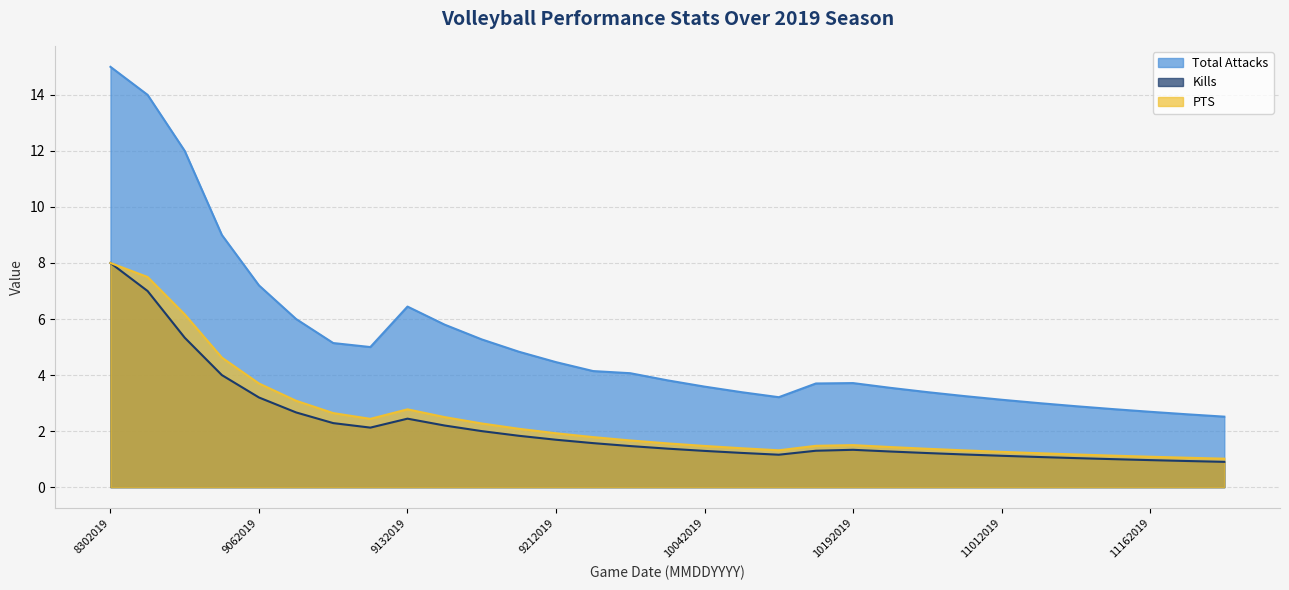

At which label is Kills closest to 4?

9032019